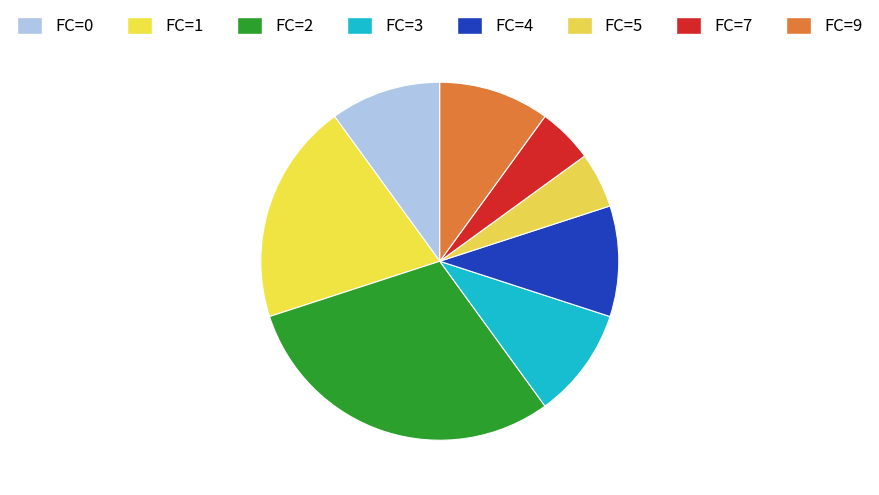

How many slices are in this pie chart?

8